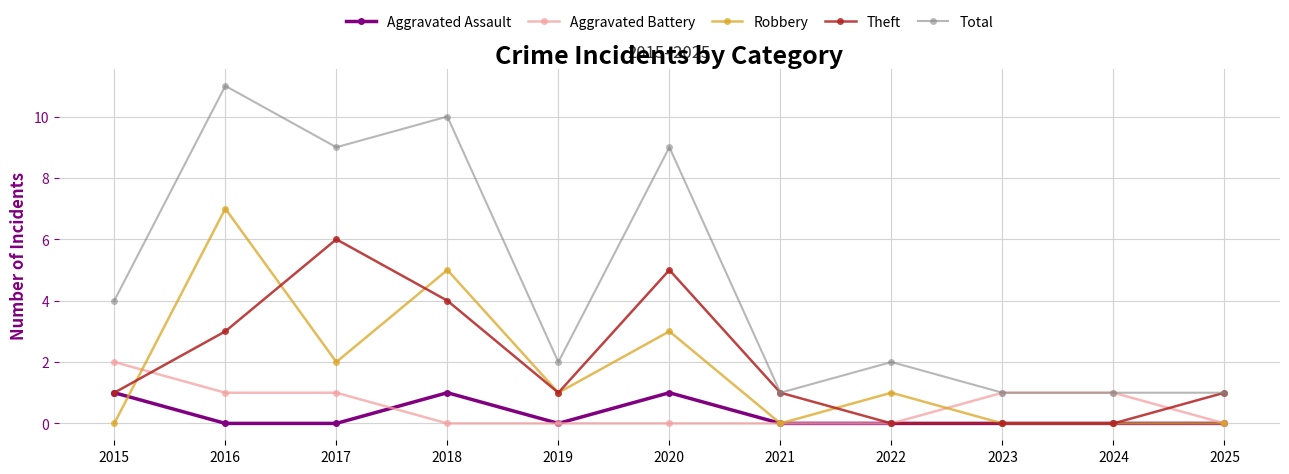

Which series changed the most between 2016 and 2025?

Total